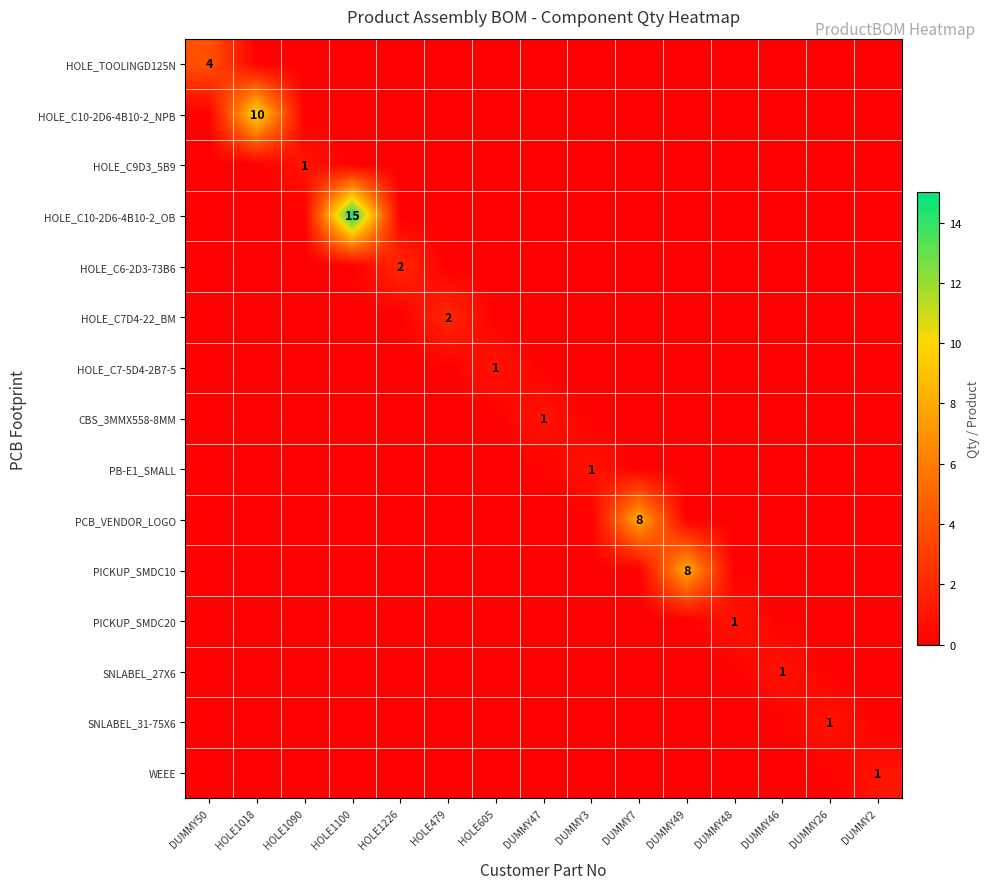

What is the total value across all series at HOLE1226?

2